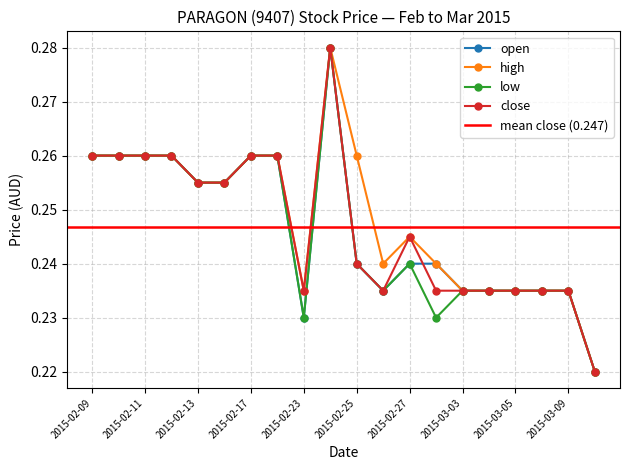

How many lines are shown in the chart?

4